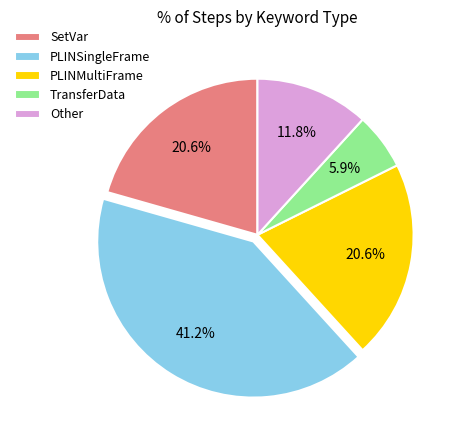

How many slices are in this pie chart?

5